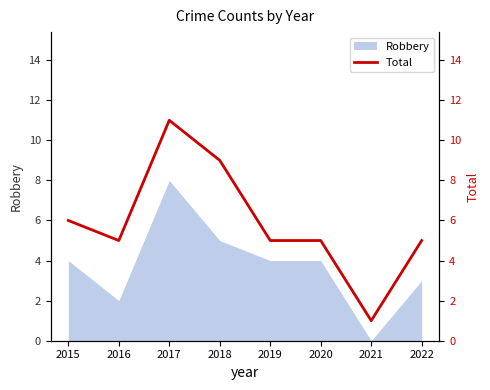

The value at 2017 is 11. True or false?

True